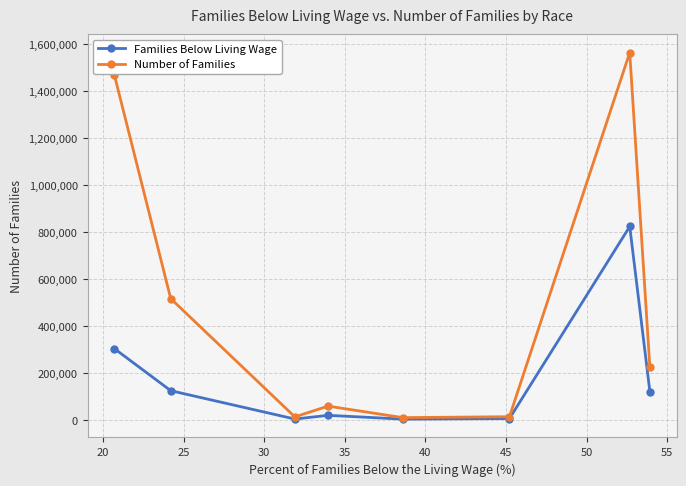

Which series has the largest total across all categories?

Number of Families